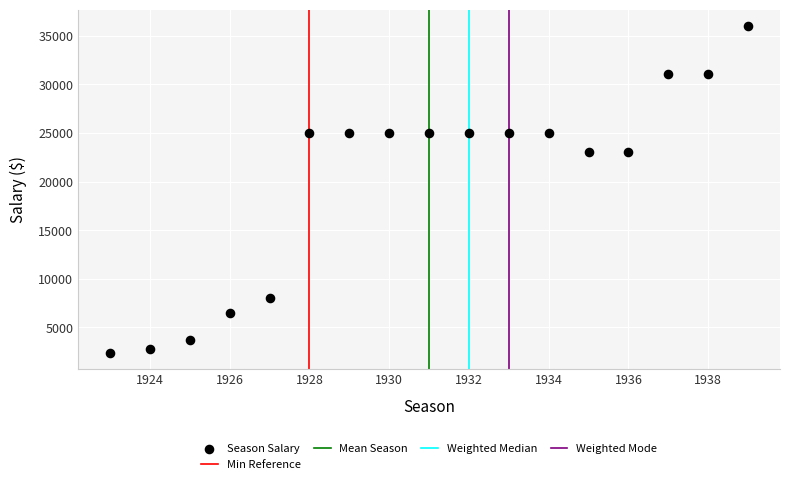

What is the range of X values (max minus min)?

16